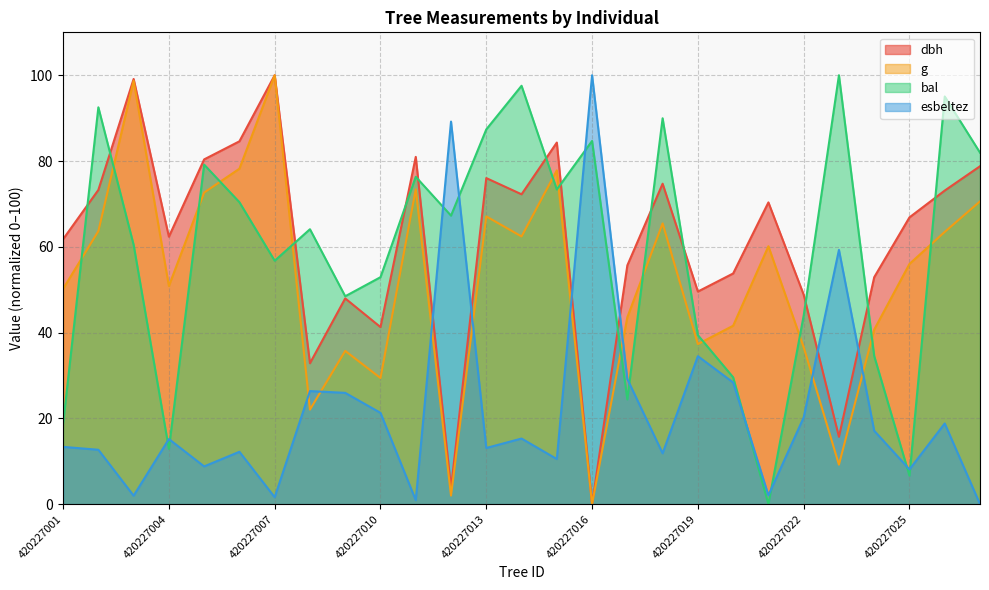

What is the value of the dbh point at the 23rd from the left?

15.7